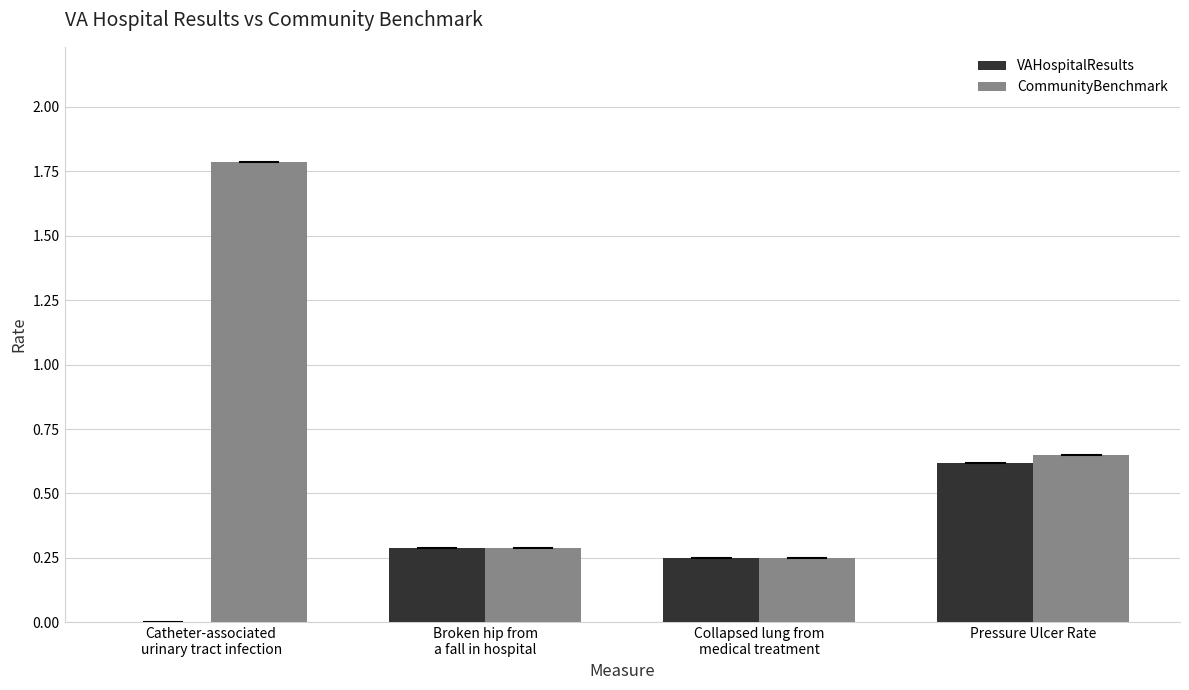

Are the bars horizontal?

No